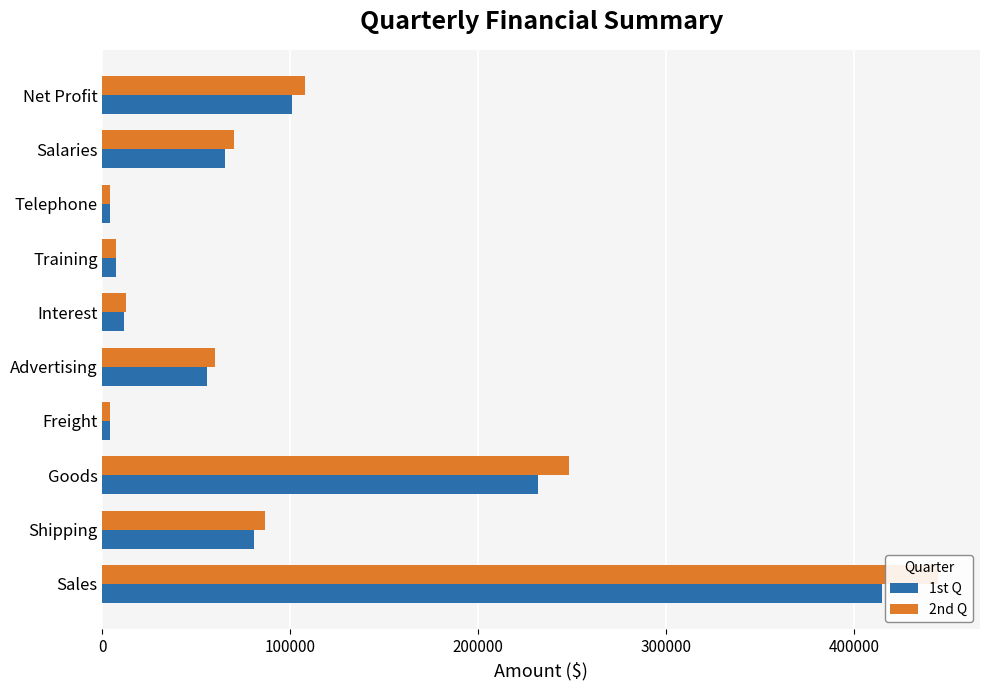

List the series in order of their overall mean, lowest first.

1st Q, 2nd Q